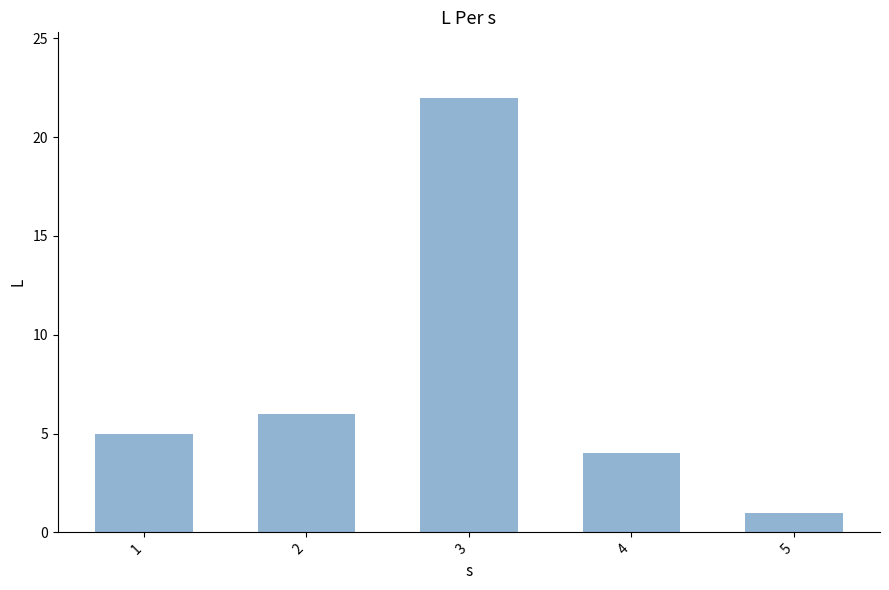

Reading left to right, what are all the values shown in this chart?

5	6	22	4	1